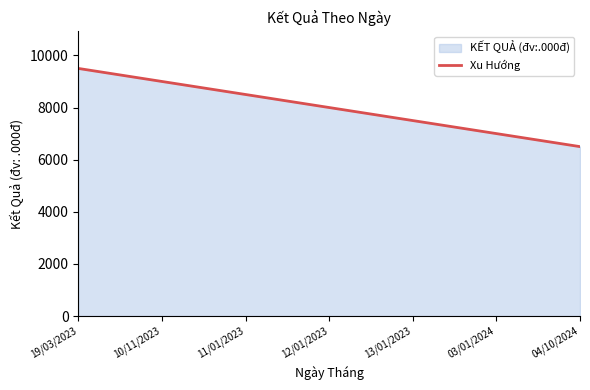

What is the label of the 3rd point from the left?

11/01/2023